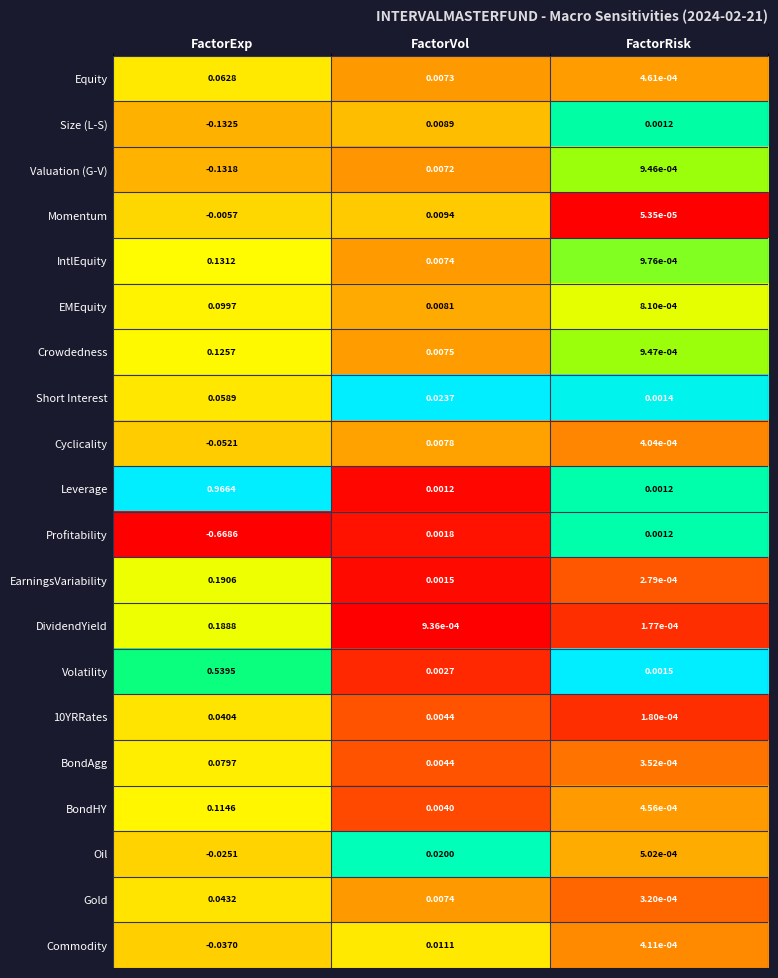

At which label does Leverage reach its peak?

FactorExp